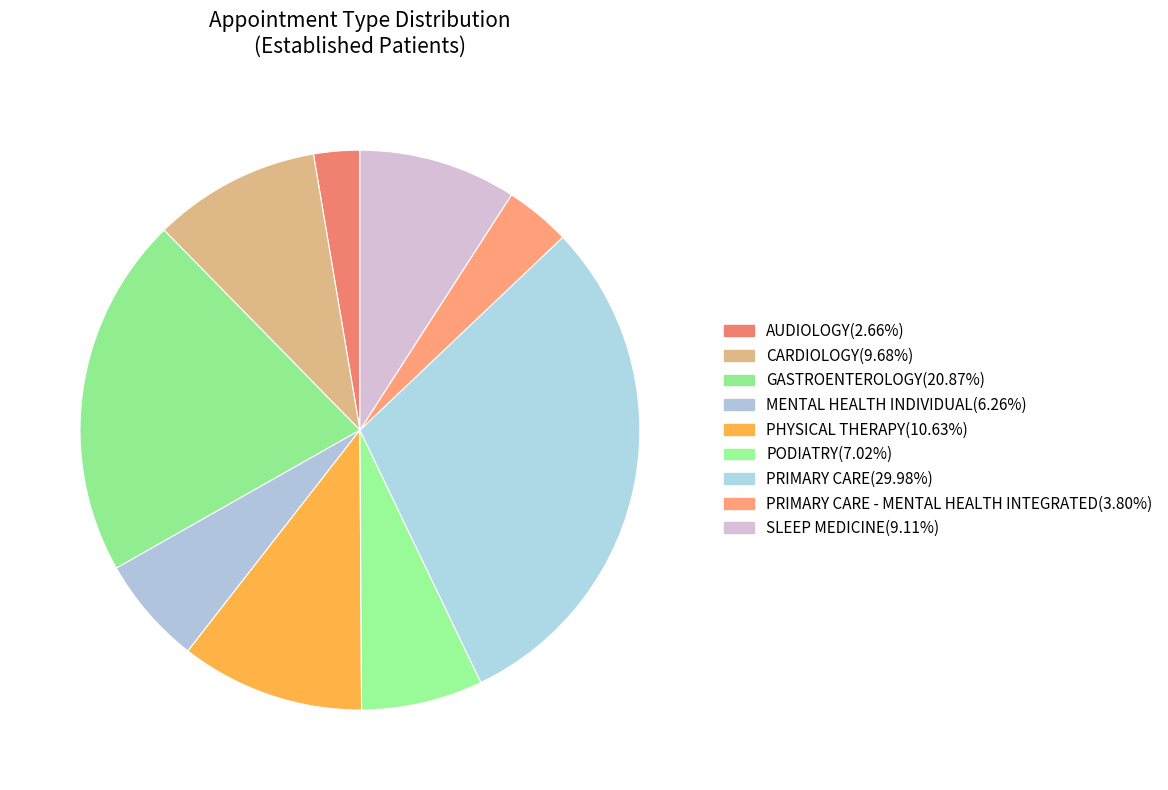

How many segments does this pie chart have?

9